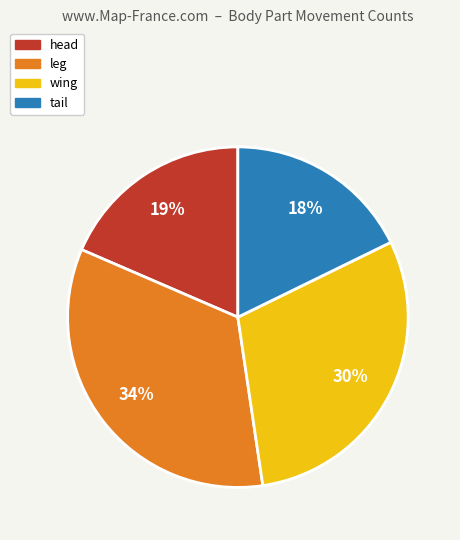

Does head account for over 50% of the chart?

No